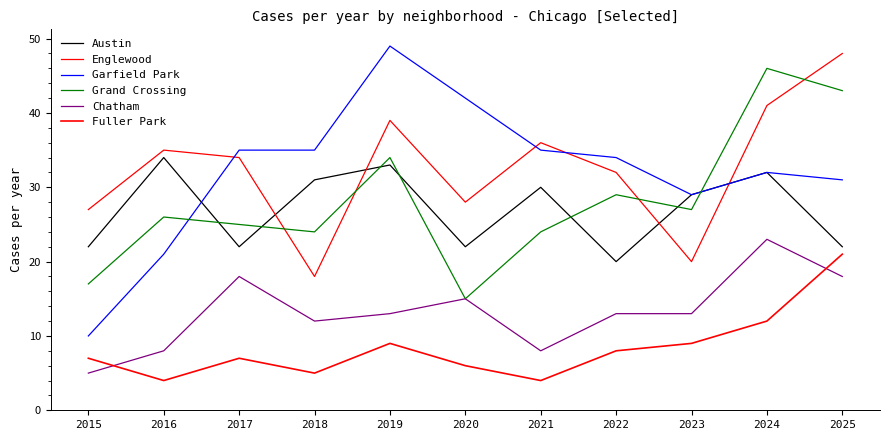

Count the Chatham values in the range 8 to 18.

9